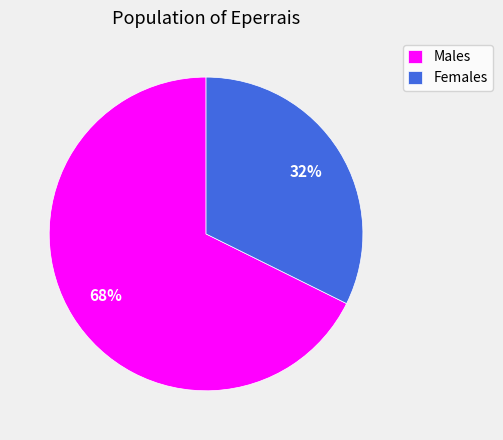

How many slices are in this pie chart?

2